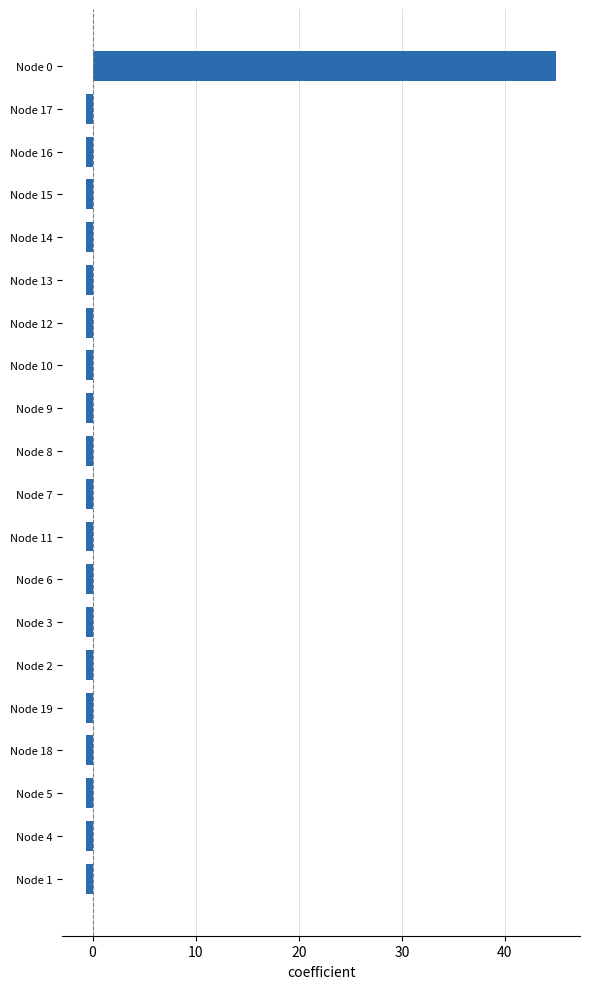

Are the bars horizontal?

Yes